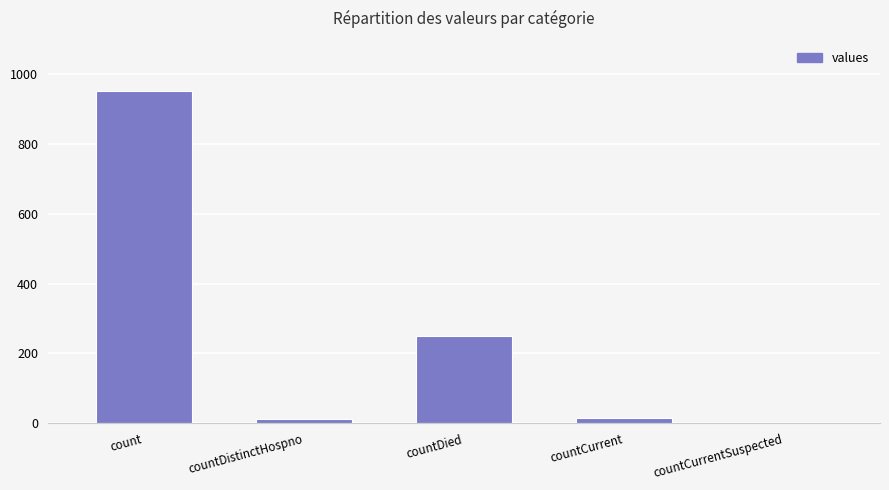

The chart shows a value of 521 at count. True or false?

False